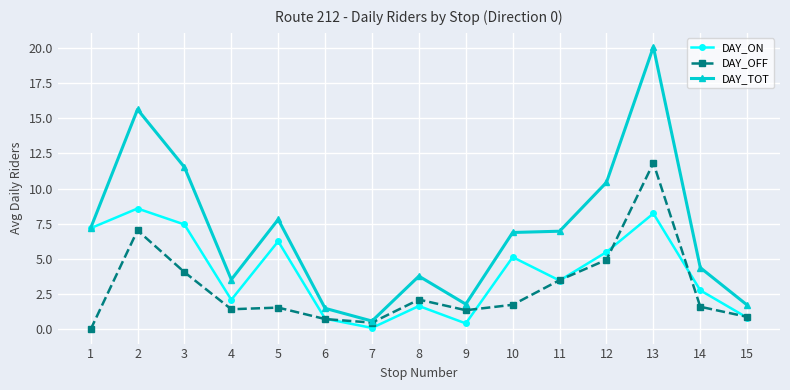

How many positive values does the DAY_OFF series have?

14